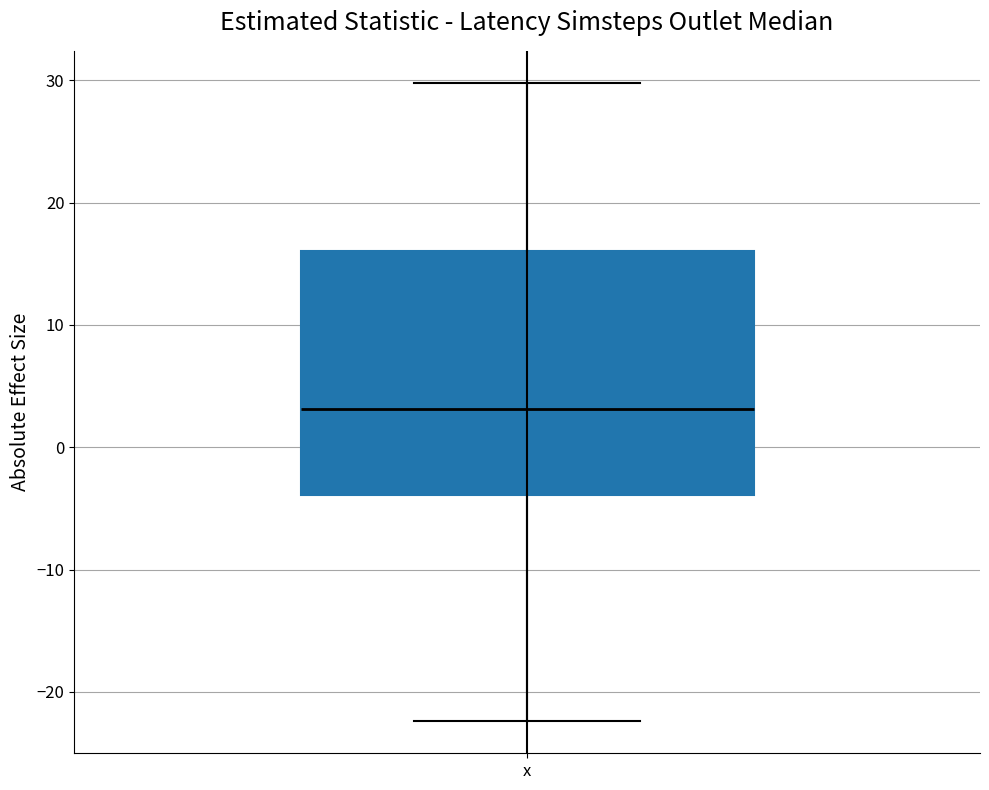

Where does the upper whisker of the box for x end on the y-axis? The values are not printed on the chart, so give them approximately, as read against the axis.

30